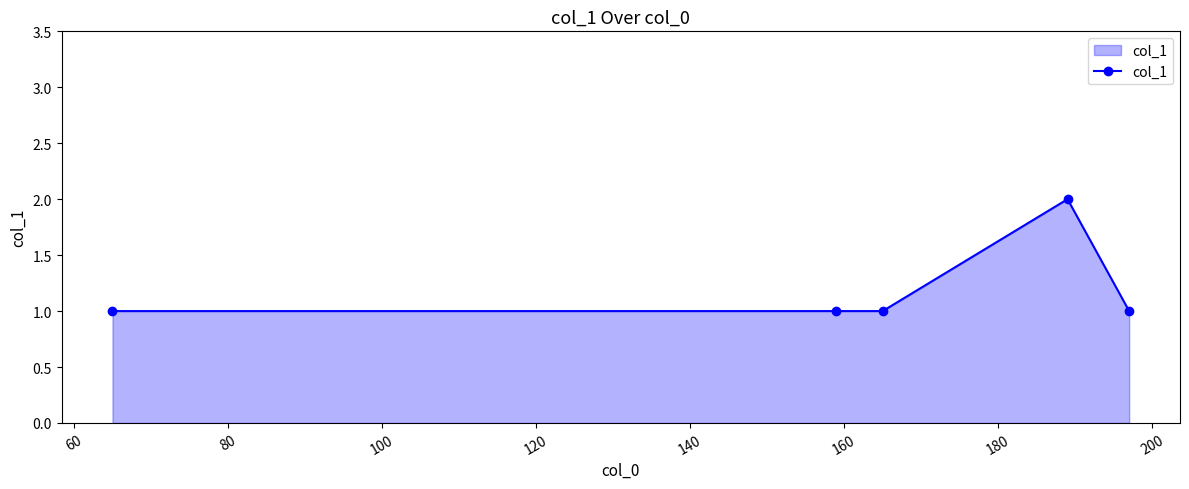

What is the maximum value shown in the chart?

2